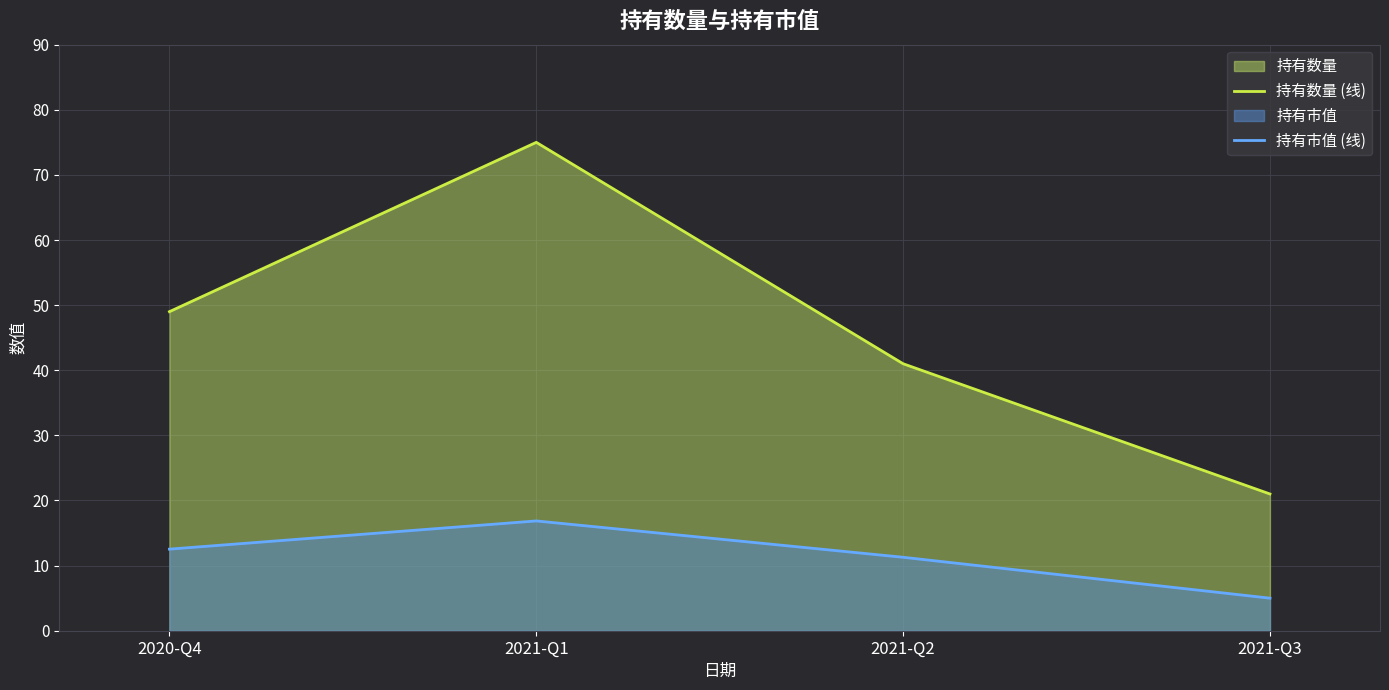

Rank the categories by 持有市值 (线) value from highest to lowest.

2021-Q1, 2020-Q4, 2021-Q2, 2021-Q3